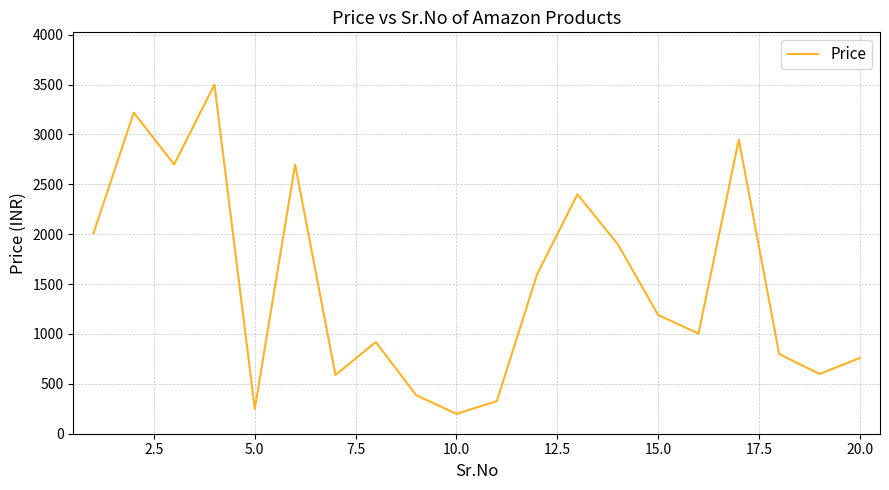

What is the minimum value shown in the chart?

199